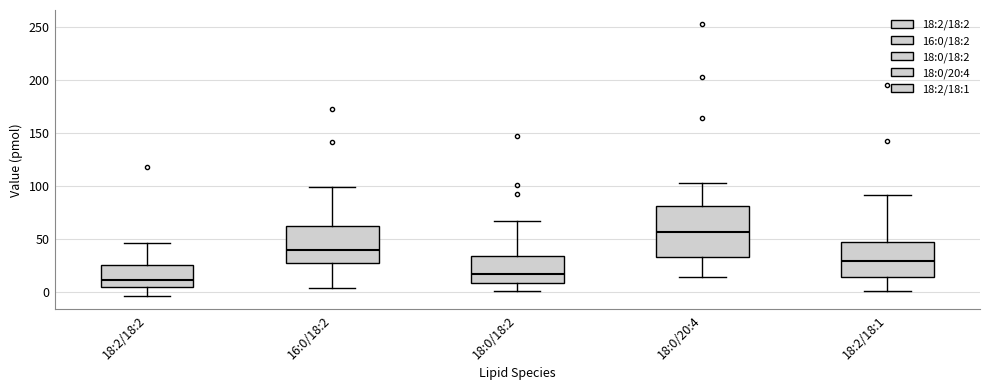

Reading left to right, read every box against the y-axis: the position of its median line, the range the box covers, and the ends of its whiskers. The values are not printed on the chart, so give them approximately, as read against the axis.

18:2/18:2: median 10, box 5 to 25, whiskers -5 to 45
16:0/18:2: median 40, box 30 to 65, whiskers 5 to 100
18:0/18:2: median 20, box 10 to 35, whiskers 0 to 65
18:0/20:4: median 55, box 35 to 80, whiskers 15 to 105
18:2/18:1: median 30, box 15 to 50, whiskers 0 to 90